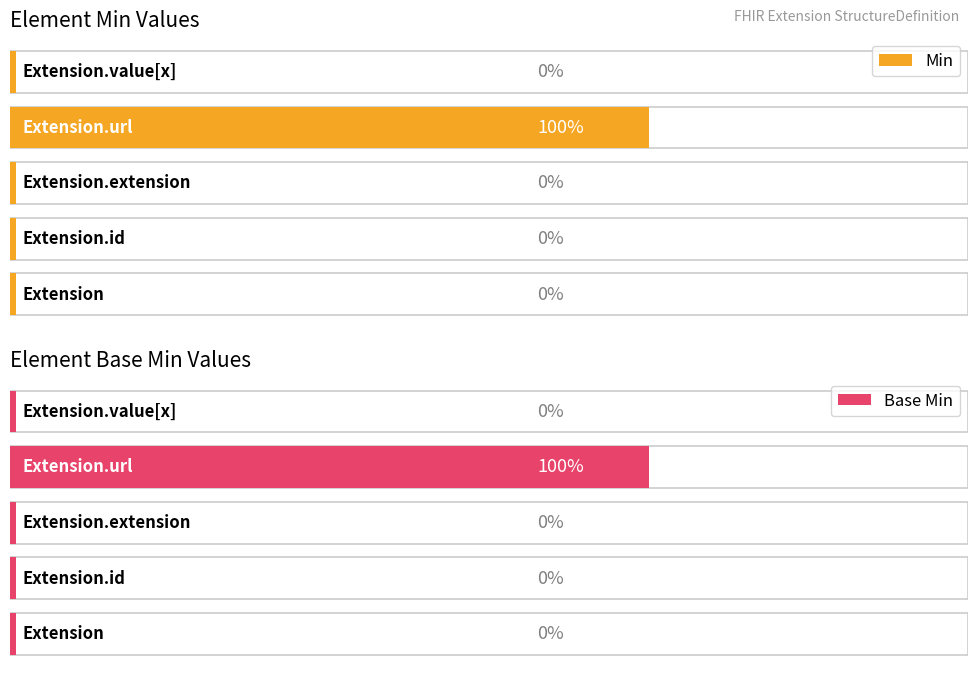

What is the label of the 3rd bar from the right?

Extension.extension